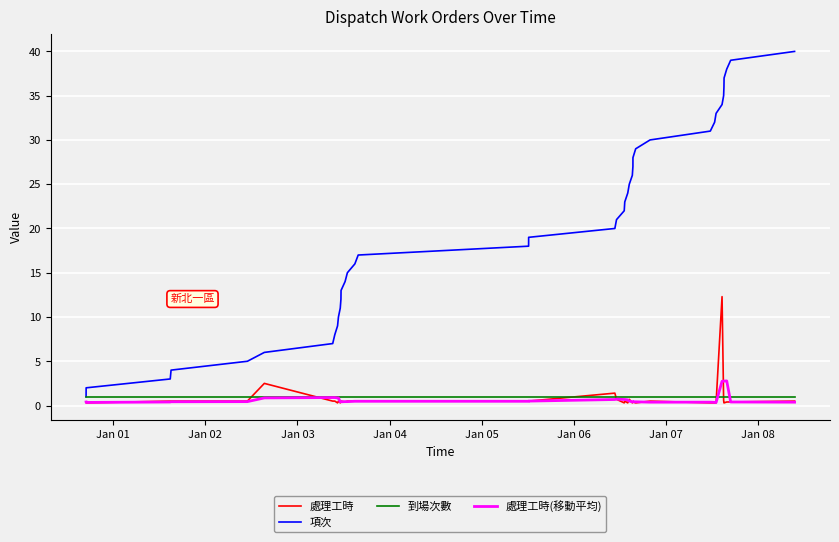

Rank the series by their maximum value, from highest to lowest.

項次, 處理工時, 處理工時(移動平均), 到場次數